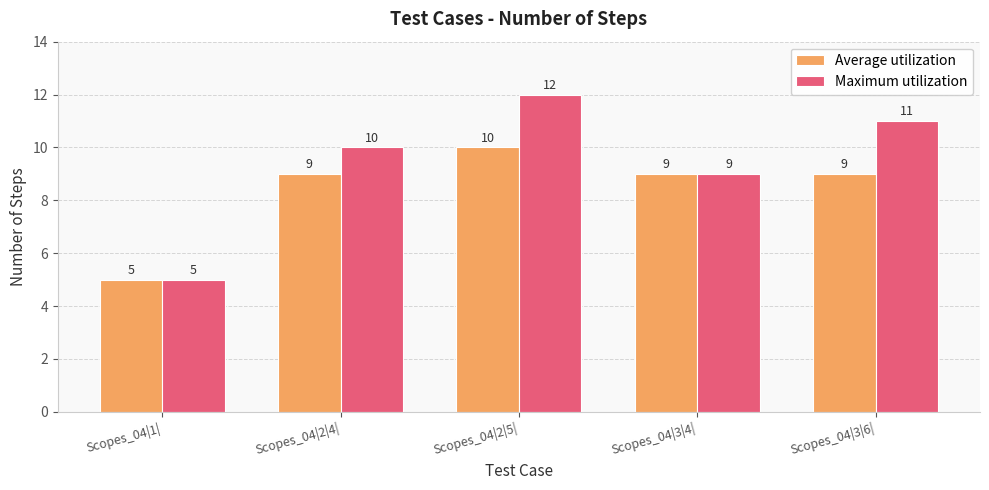

Does the chart contain stacked bars?

No